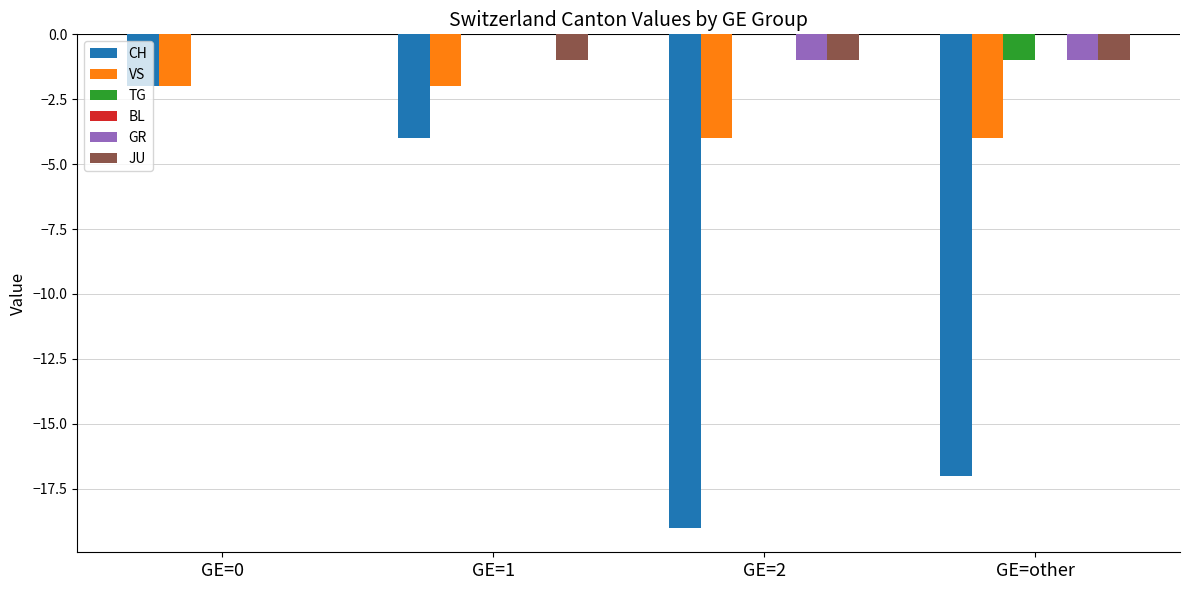

Reading left to right, what are all the values shown in this chart?

CH: GE=0=-2	GE=1=-4	GE=2=-19	GE=other=-17
VS: GE=0=-2	GE=1=-2	GE=2=-4	GE=other=-4
TG: GE=0=0	GE=1=0	GE=2=0	GE=other=-1
GR: GE=0=0	GE=1=0	GE=2=-1	GE=other=-1
JU: GE=0=0	GE=1=-1	GE=2=-1	GE=other=-1